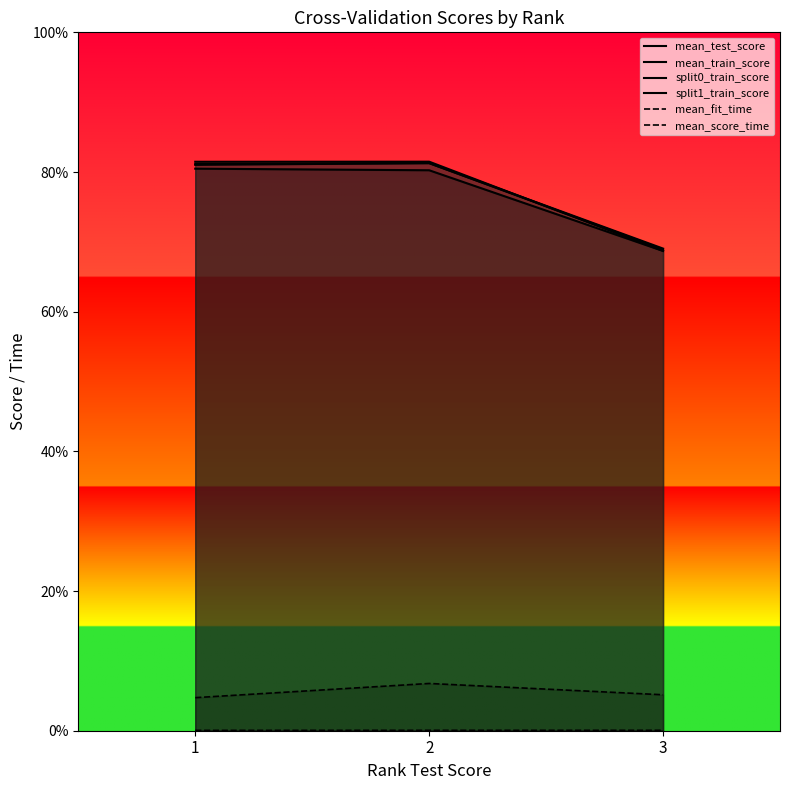

At which category is the sum across all series the highest?

2